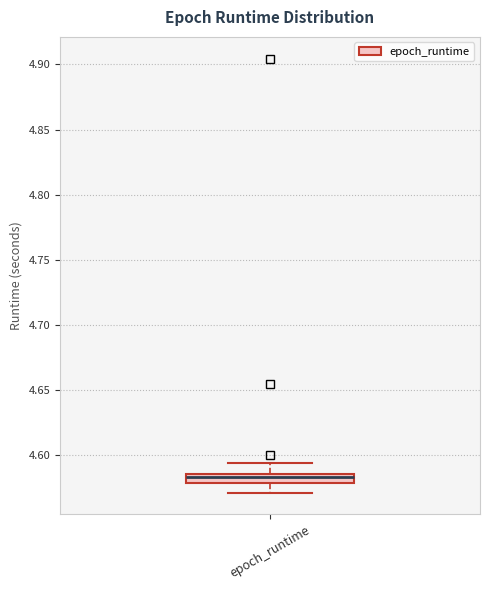

Where does the lower whisker of the box for epoch_runtime end on the y-axis? The values are not printed on the chart, so give them approximately, as read against the axis.

4.570